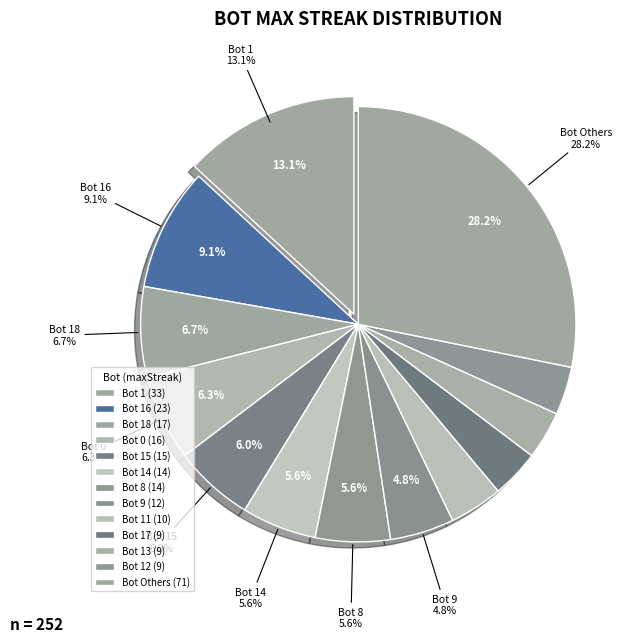

Is there any slice that represents more than half of the pie?

No